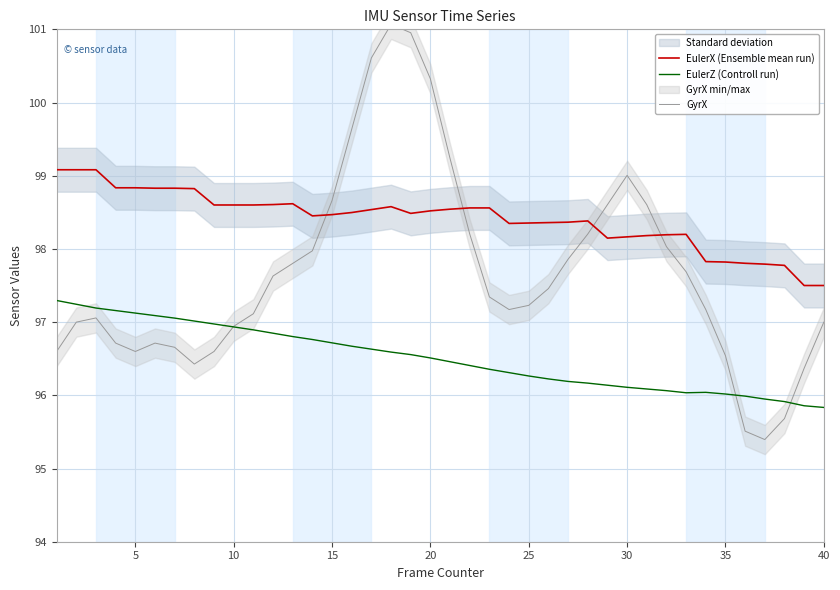

True or false: GyrX and EulerX (Ensemble mean run) intersect in this chart.

True